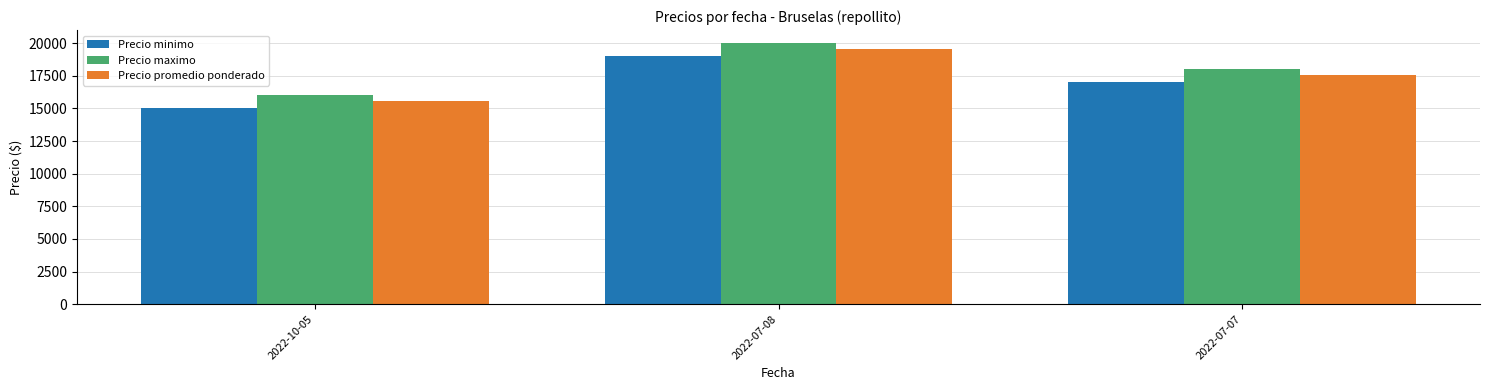

Count the Precio maximo values in the range 16000 to 20000.

3